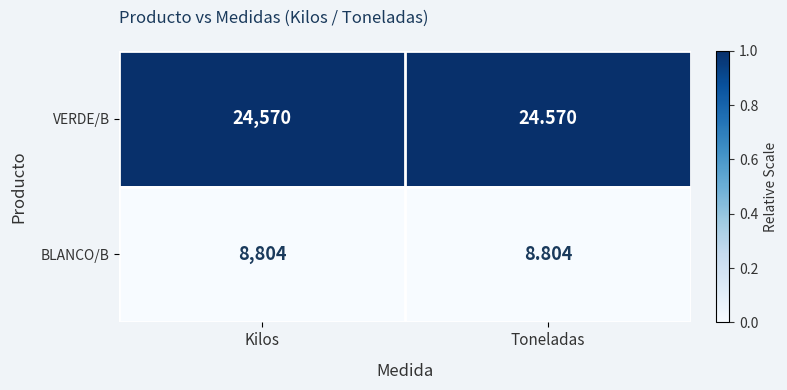

At which category does the chart reach its peak across all series?

Kilos